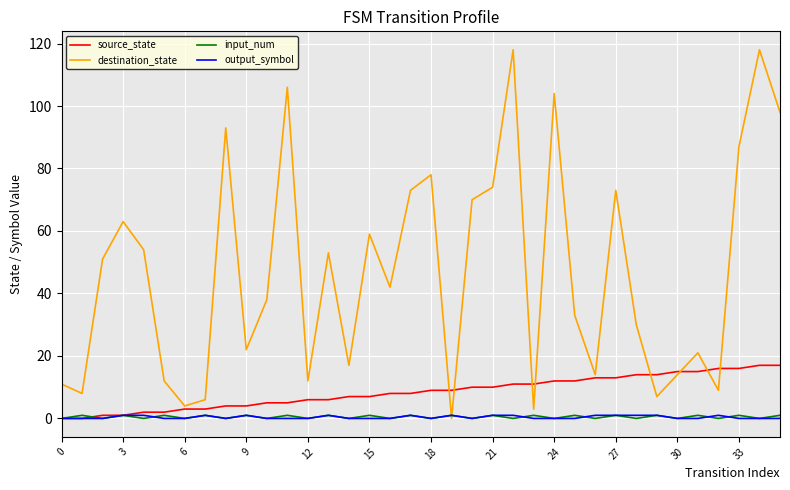

What is the greatest value displayed?

118